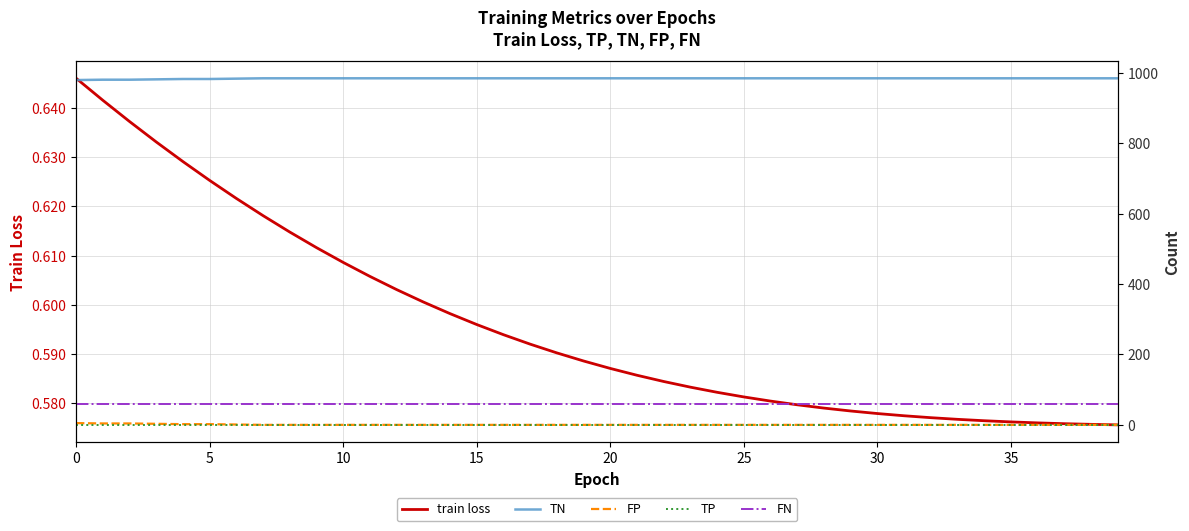

What is the total value across all series at 5?

1042.6